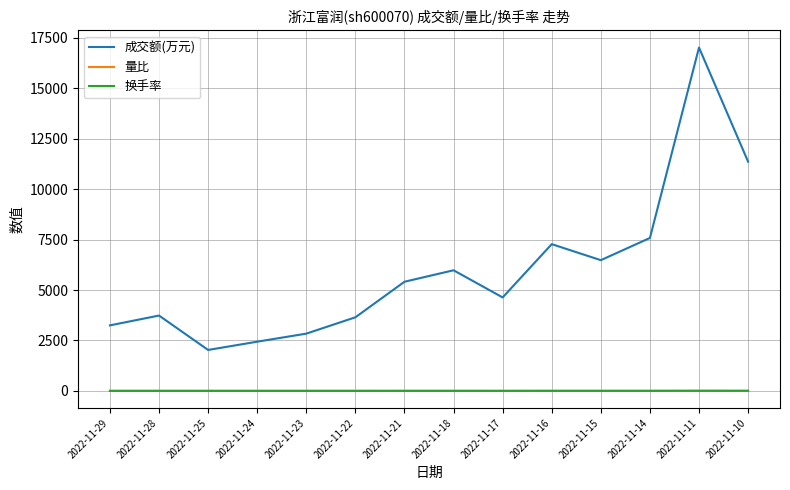

Which series changed the most between 2022-11-25 and 2022-11-17?

成交额(万元)